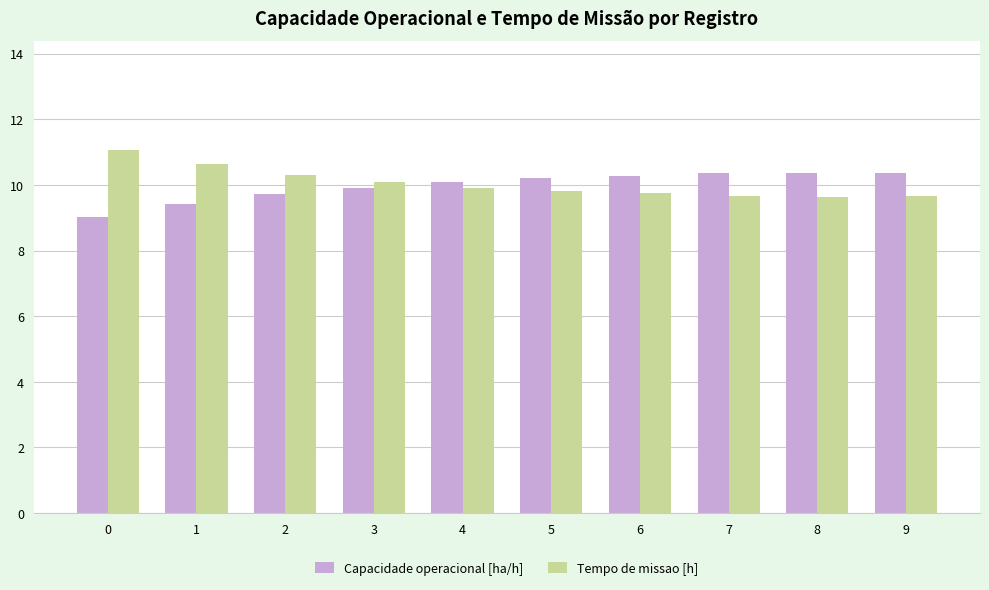

What is the greatest value displayed?

11.1